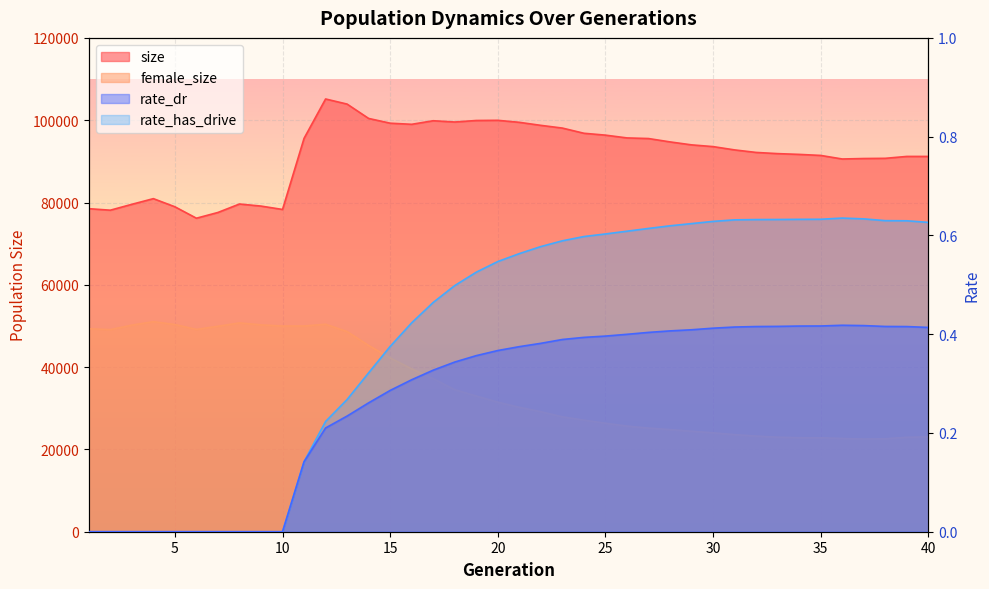

The female_size series shows 29151.0 at 22. True or false?

True